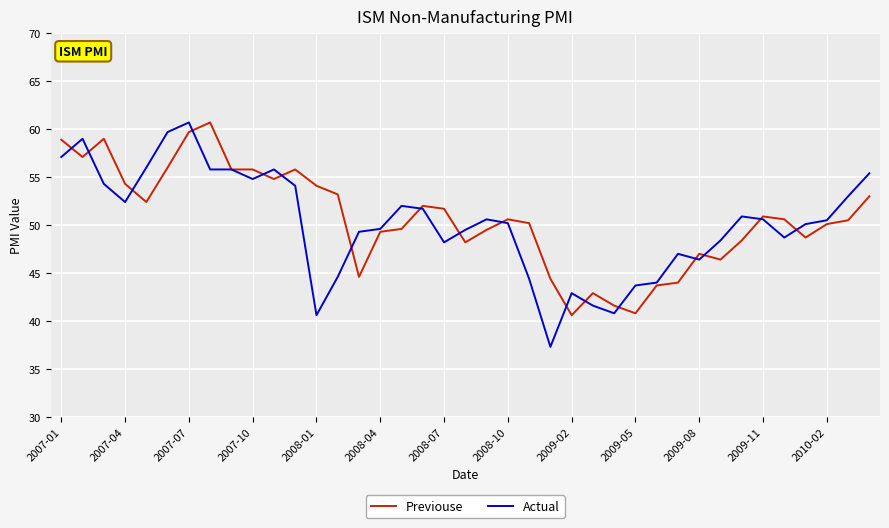

What is the minimum value for Previouse?

40.6